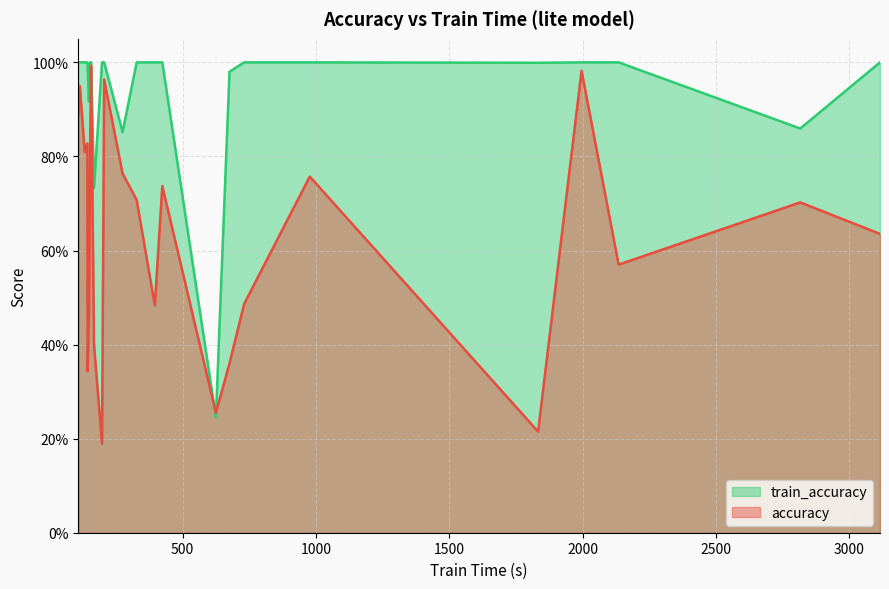

In train_accuracy, how many points are lower than both neighbors (excluding endpoints)?

7